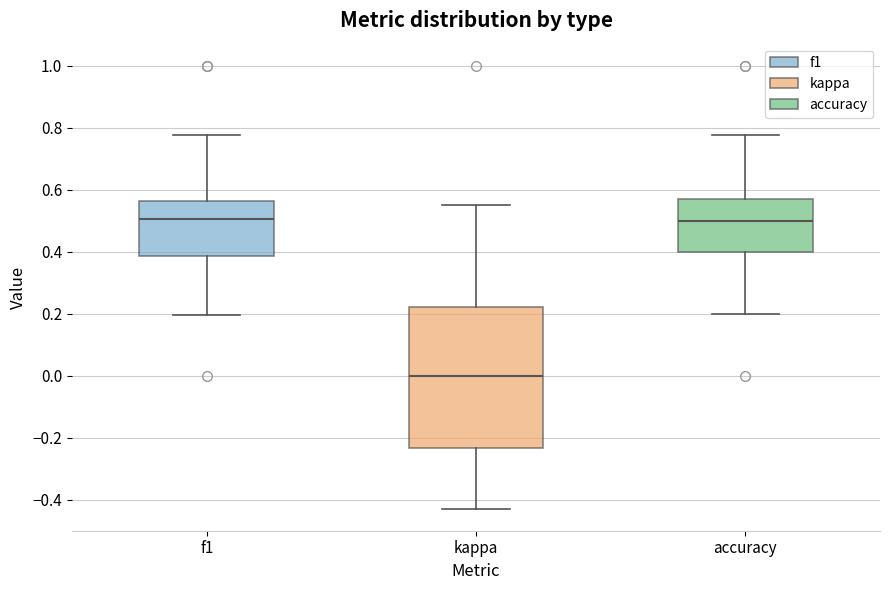

Reading left to right, transcribe this box plot: for each box, give where its median line is, the range the box spans, and where its two whiskers end, as read against the y-axis. The values are not printed on the chart, so give them approximately, as read against the axis.

f1: median 0.50, box 0.38 to 0.56, whiskers 0.20 to 0.78
kappa: median 0.00, box -0.24 to 0.22, whiskers -0.42 to 0.56
accuracy: median 0.50, box 0.40 to 0.58, whiskers 0.20 to 0.78